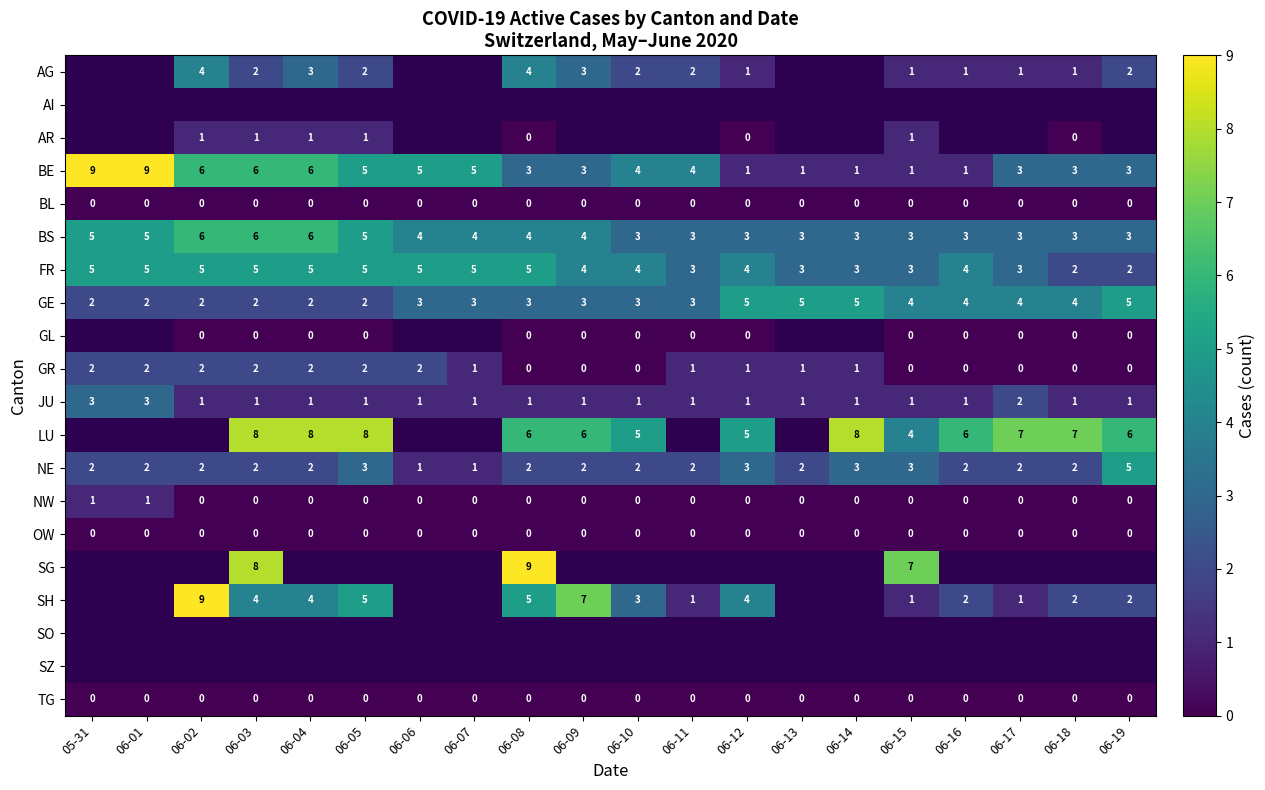

The value of OW at 05-31 is 0. True or false?

True